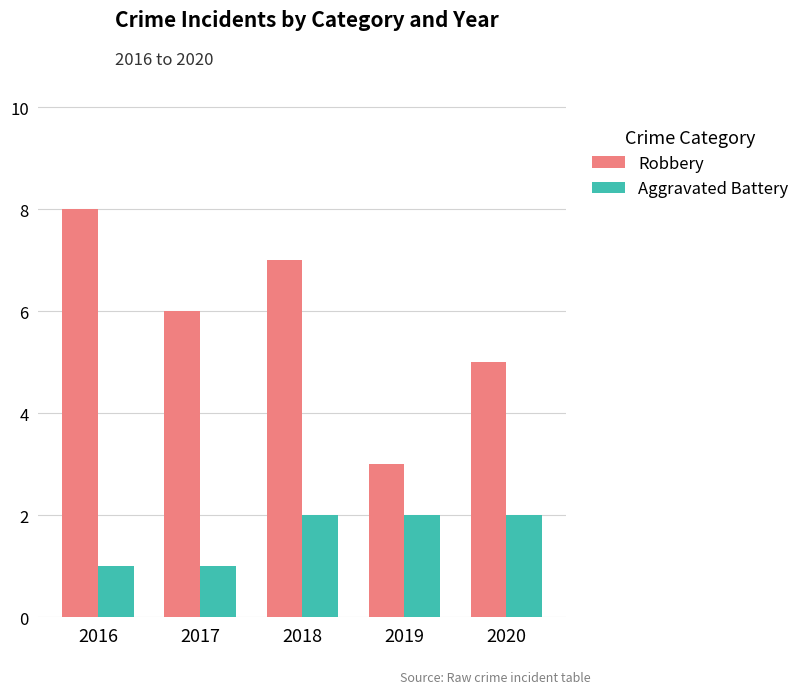

What are all the series names shown in the legend?

Robbery, Aggravated Battery